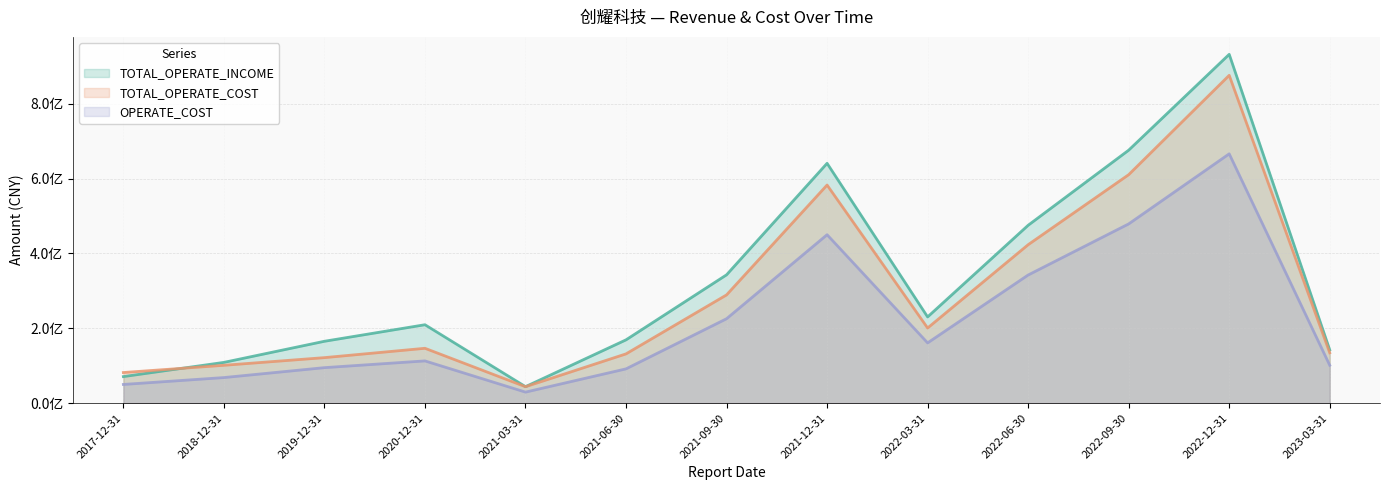

The TOTAL_OPERATE_COST series shows 134495267.1 at 2023-03-31. True or false?

True